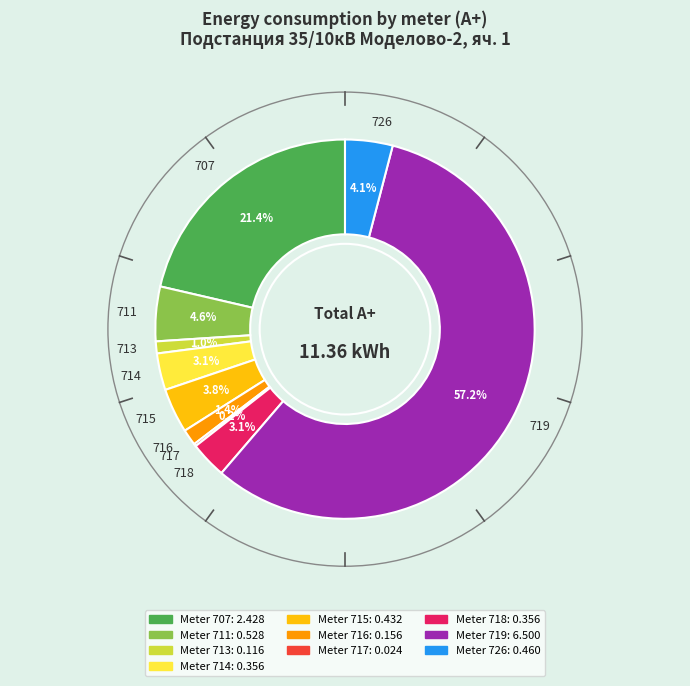

What percentage is NOT represented by 726?

95.9%